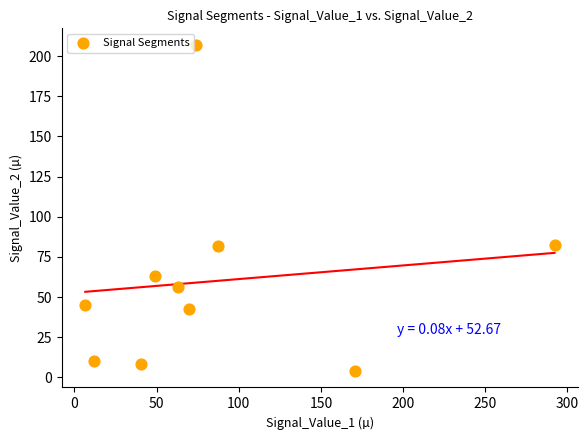

What is the range of X values (max minus min)?

285.6